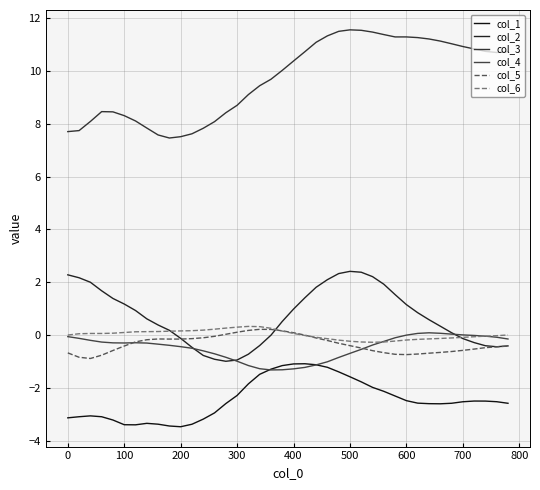

At how many categories does at least one series exceed 6?

40